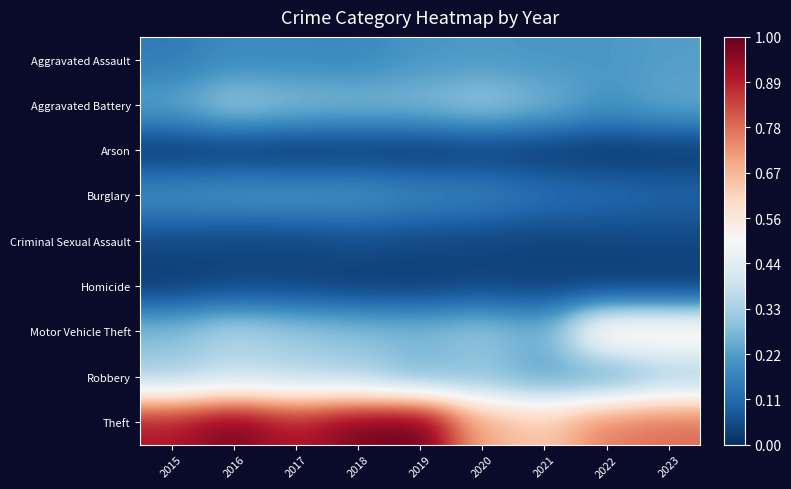

Between 2016 and 2017, which series saw the biggest shift?

Theft